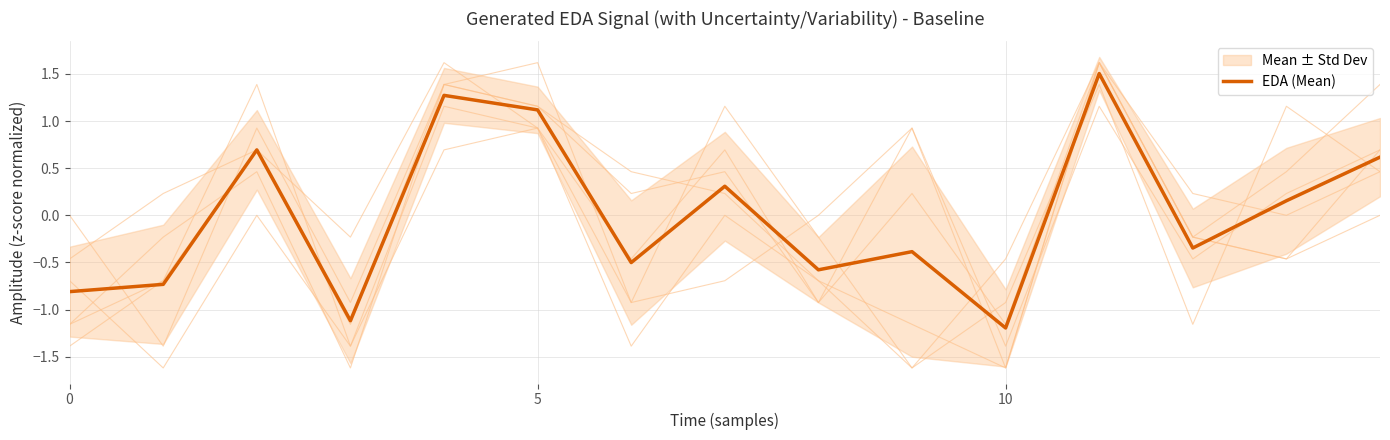

Where is the first local minimum?

3